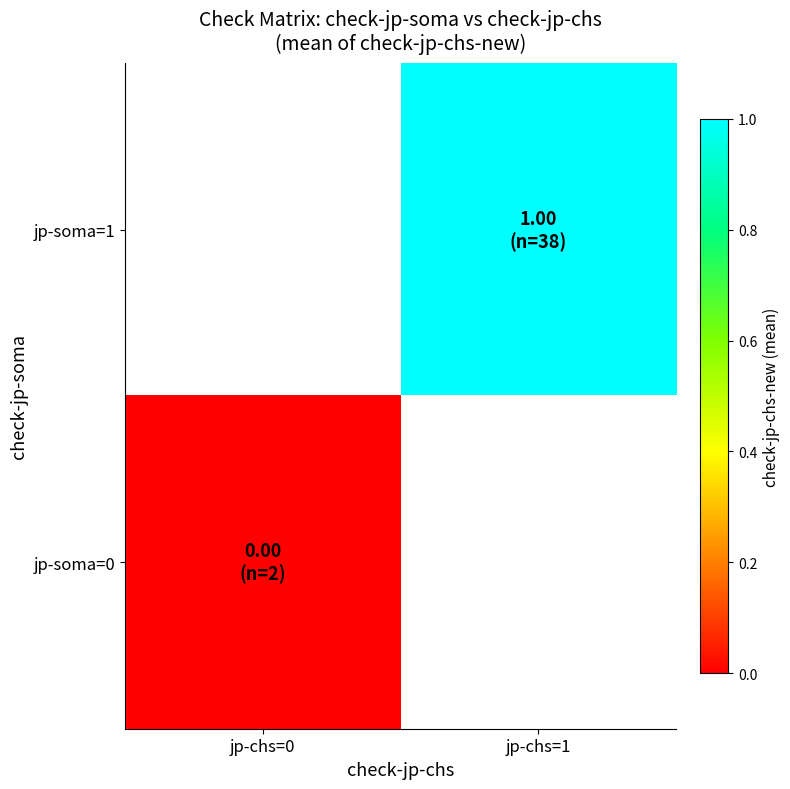

List the series in order of their overall mean, lowest first.

jp-soma=1, jp-soma=0